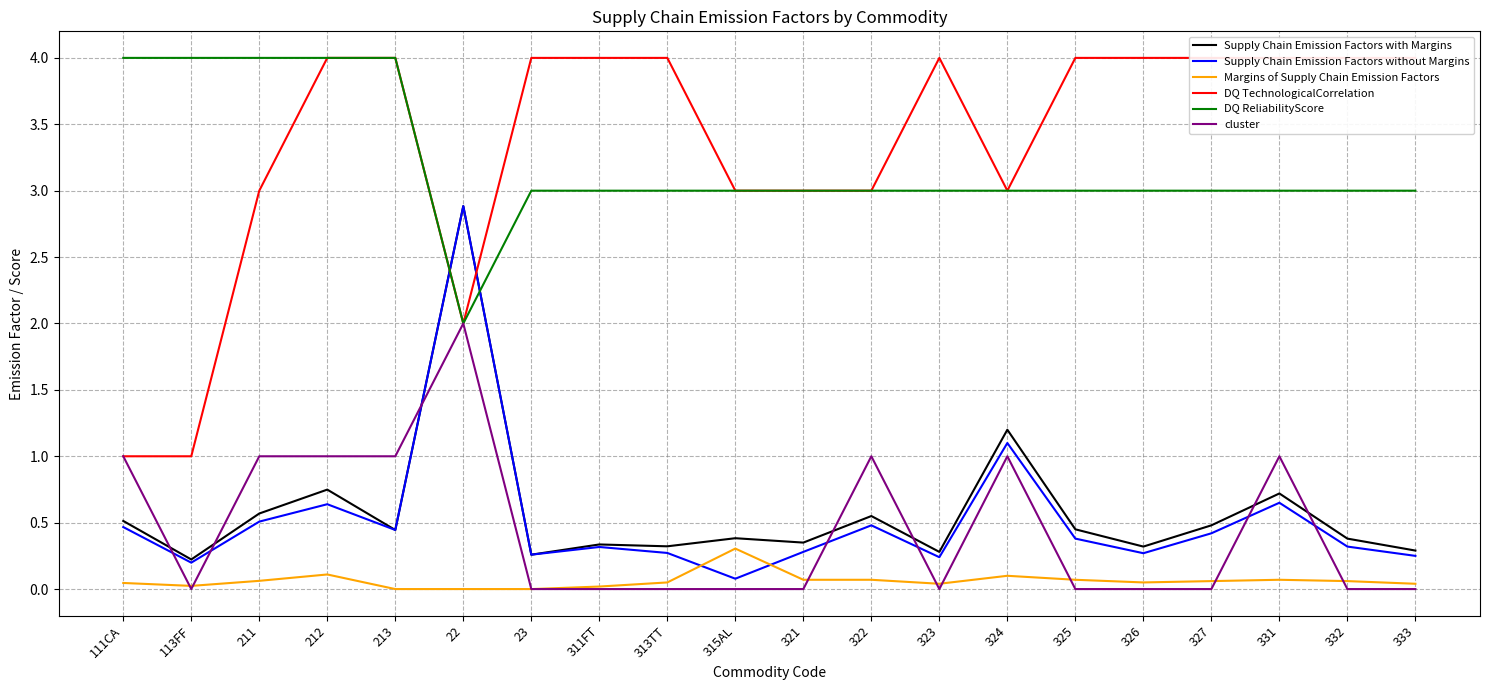

Reading right to left, list all the values displayed in this chart.

Supply Chain Emission Factors with Margins: 0.3	0.4	0.7	0.5	0.3	0.5	1.2	0.3	0.6	0.3	0.4	0.3	0.3	0.3	2.9	0.4	0.7	0.6	0.2	0.5
Supply Chain Emission Factors without Margins: 0.2	0.3	0.7	0.4	0.3	0.4	1.1	0.2	0.5	0.3	0.1	0.3	0.3	0.3	2.9	0.4	0.6	0.5	0.2	0.5
Margins of Supply Chain Emission Factors: 0.0	0.1	0.1	0.1	0.1	0.1	0.1	0.0	0.1	0.1	0.3	0.1	0.0	0.0	0.0	0.0	0.1	0.1	0.0	0.0
DQ TechnologicalCorrelation: 4.0	4.0	4.0	4.0	4.0	4.0	3.0	4.0	3.0	3.0	3.0	4.0	4.0	4.0	2.0	4.0	4.0	3.0	1.0	1.0
DQ ReliabilityScore: 3.0	3.0	3.0	3.0	3.0	3.0	3.0	3.0	3.0	3.0	3.0	3.0	3.0	3.0	2.0	4.0	4.0	4.0	4.0	4.0
cluster: 0.0	0.0	1.0	0.0	0.0	0.0	1.0	0.0	1.0	0.0	0.0	0.0	0.0	0.0	2.0	1.0	1.0	1.0	0.0	1.0